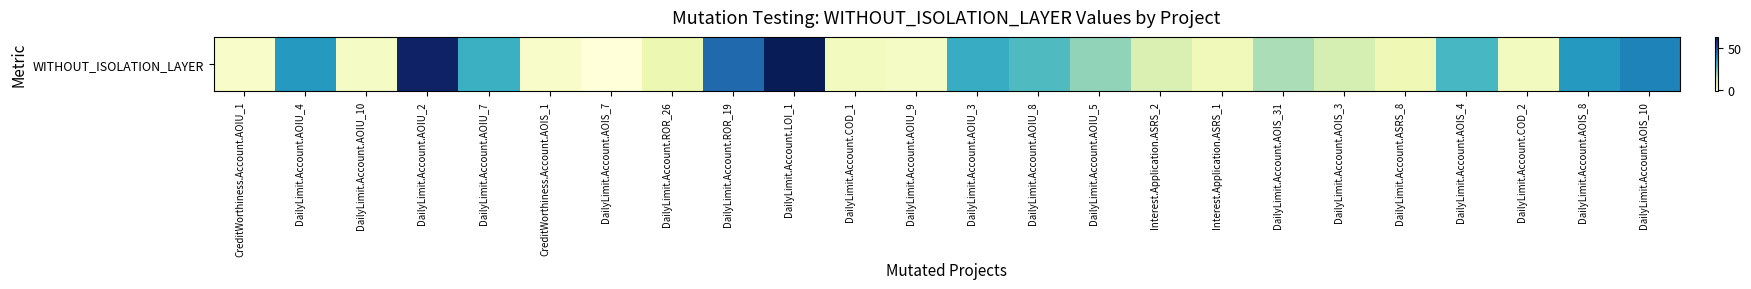

Reading left to right, extract all data points from this chart.

2	37	3	61	32	2	-1	7	45	63	4	3	33	29	21	11	5	18	12	6	30	4	37	41